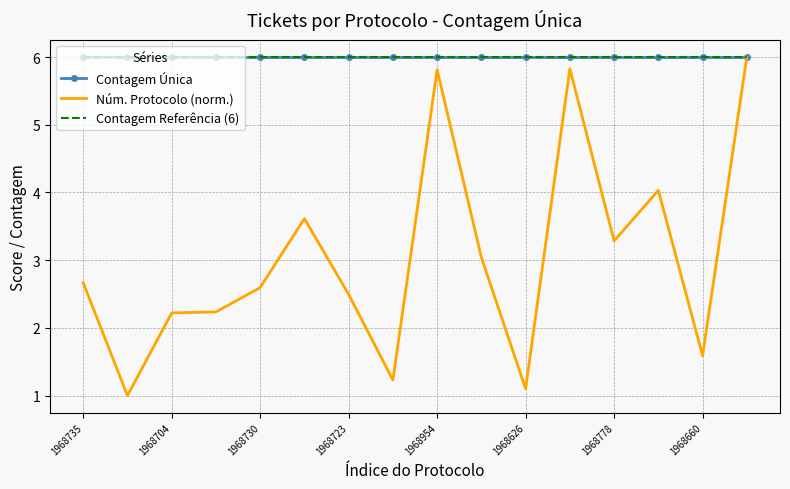

List the series in order of their peak value, highest first.

Contagem Única, Núm. Protocolo (norm.), Contagem Referência (6)